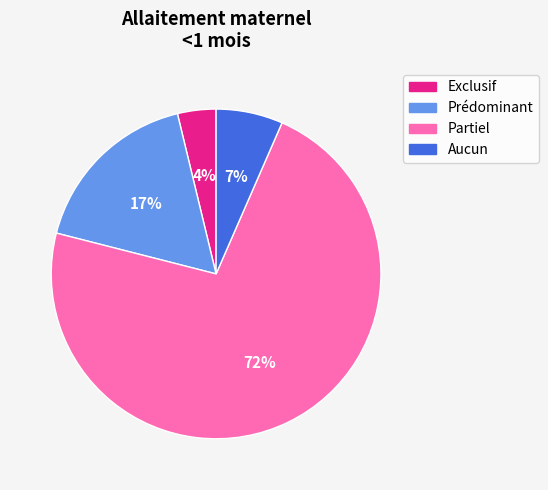

To the nearest percent, what is the average slice percentage?

25%